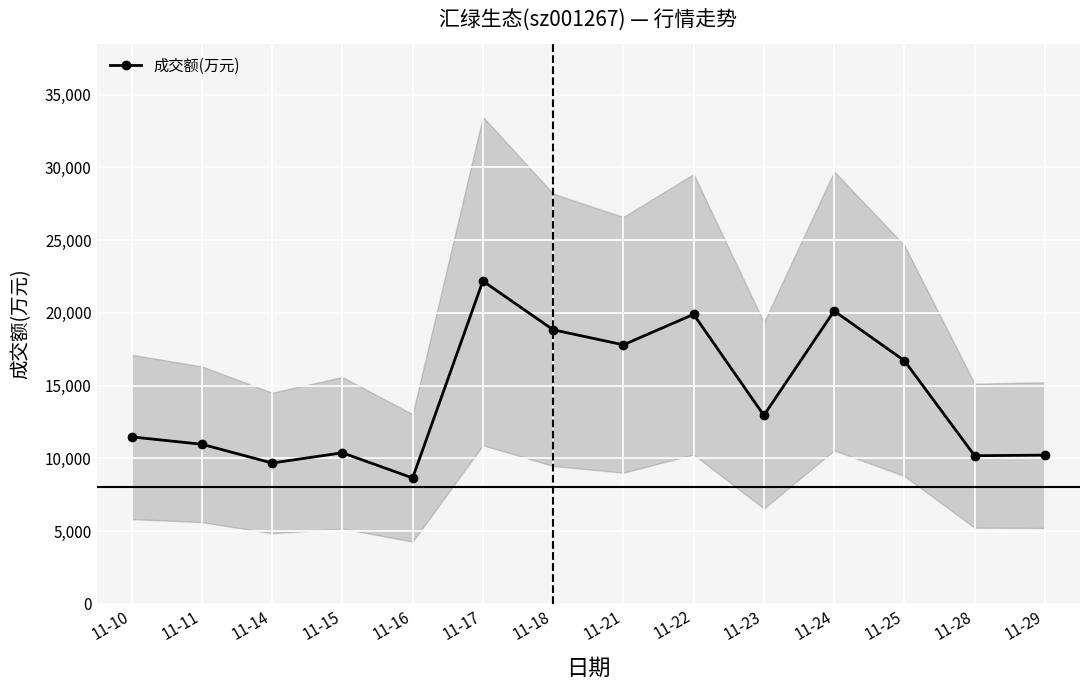

What is the sum of all values?

200052